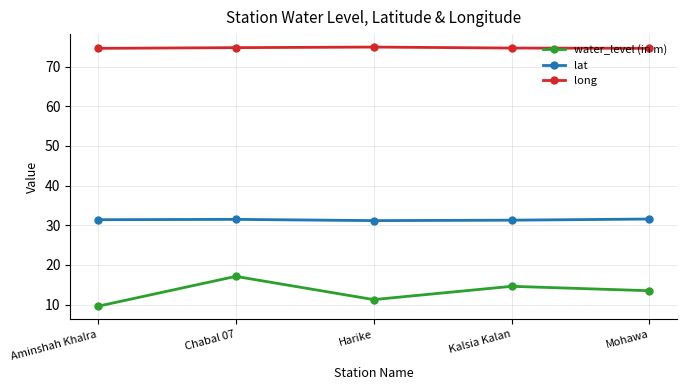

Does the chart display data point markers on the line(s)?

Yes